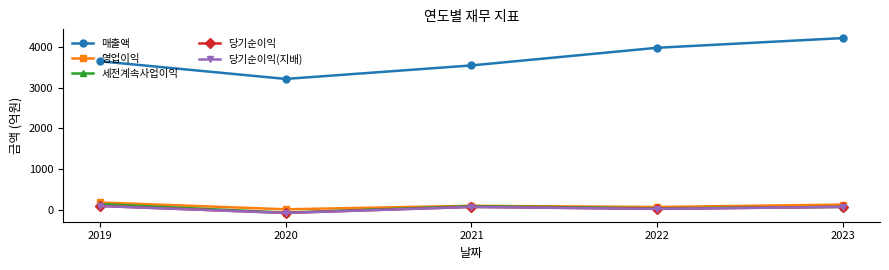

True or false: 매출액 and 당기순이익(지배) cross at least once.

False